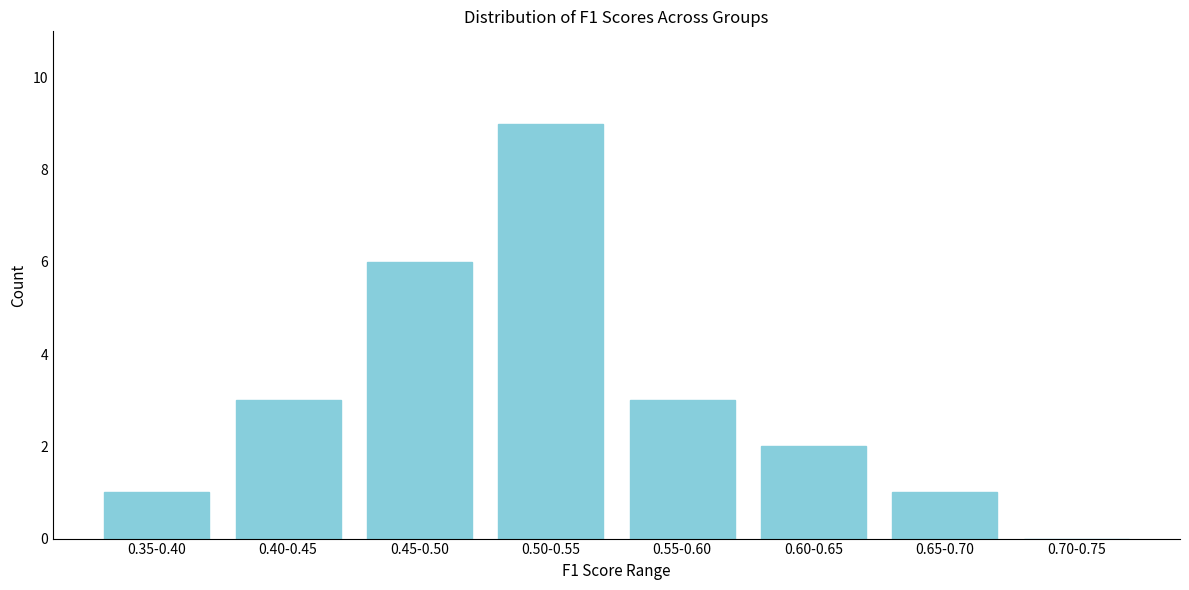

Reading left to right, transcribe all the data shown in this chart.

0.35-0.40=1	0.40-0.45=3	0.45-0.50=6	0.50-0.55=9	0.55-0.60=3	0.60-0.65=2	0.65-0.70=1	0.70-0.75=0